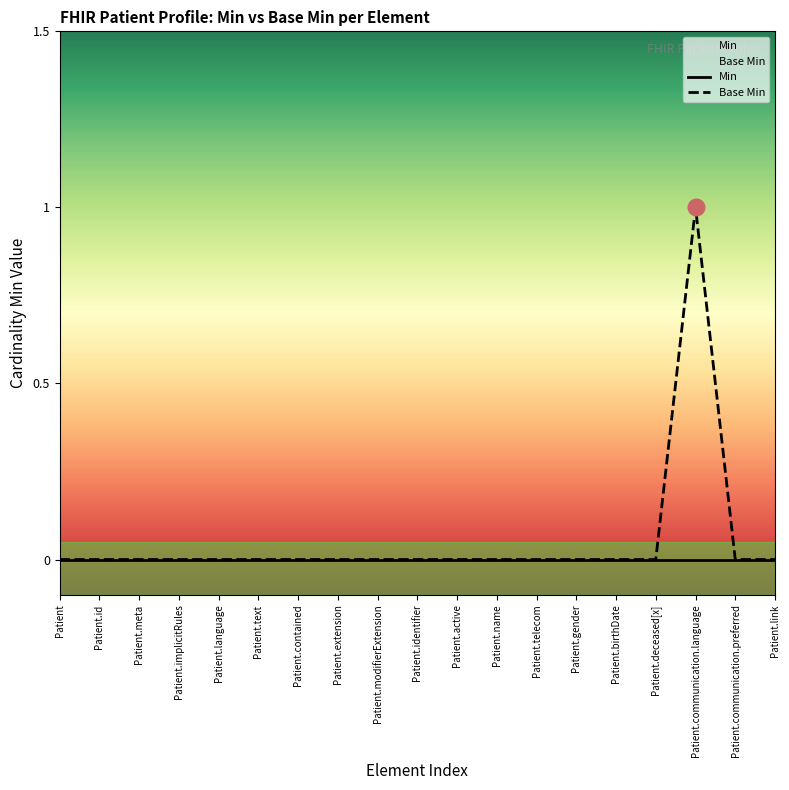

Which has a higher value, Patient.communication.language or Patient.extension?

Patient.communication.language